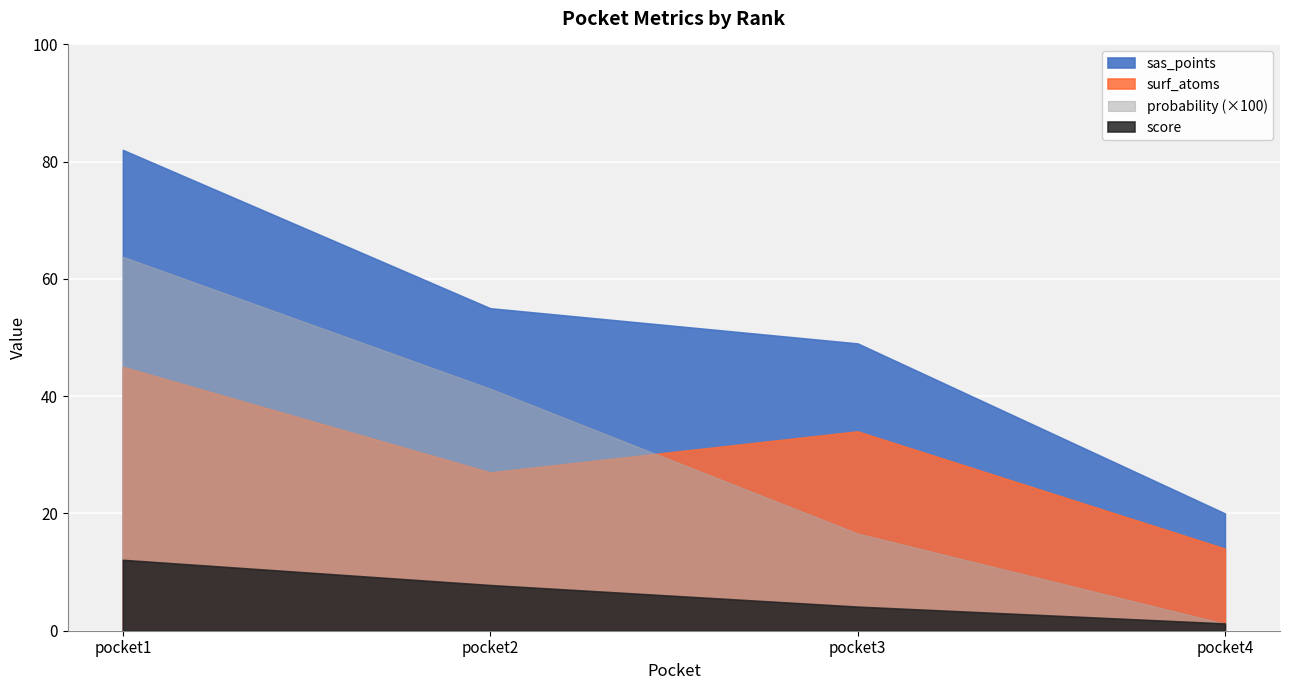

Which series has the widest spread of values?

sas_points